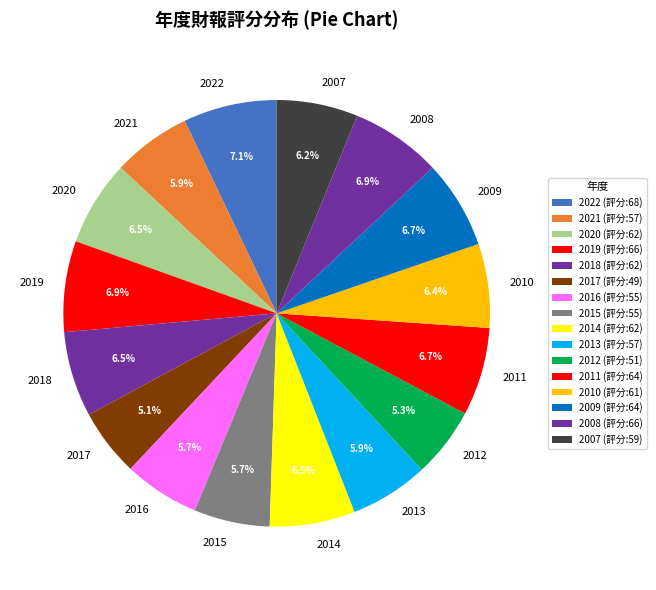

What percentage is the 2013 slice, to the nearest percent?

6%